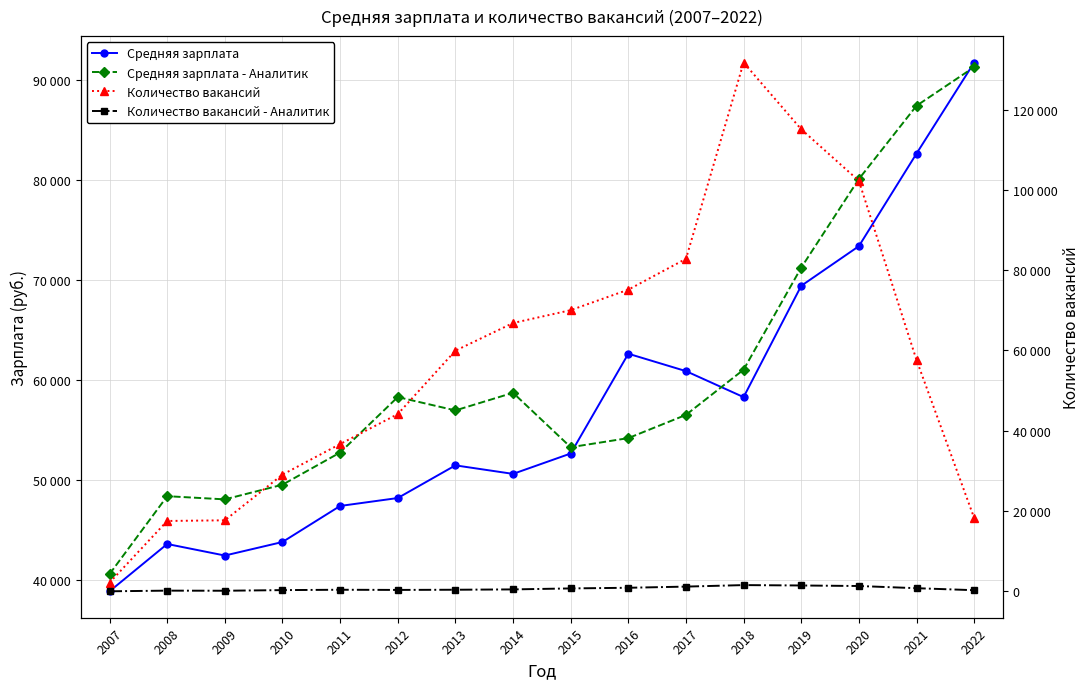

Is it true that Средняя зарплата - Аналитик equals 49577 at 2010?

True